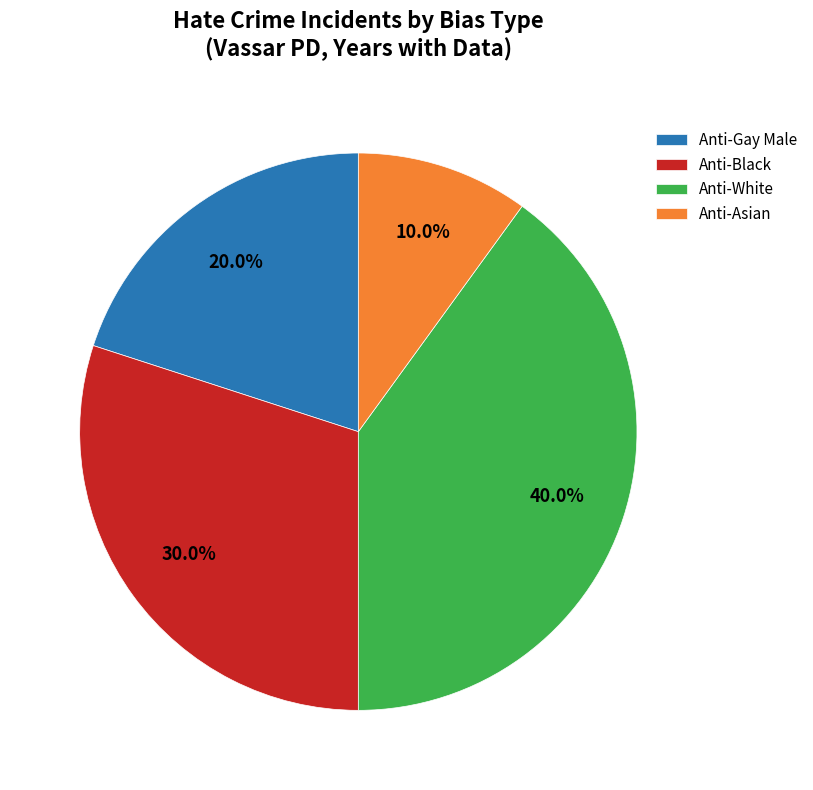

Does Anti-White account for over 50% of the chart?

No